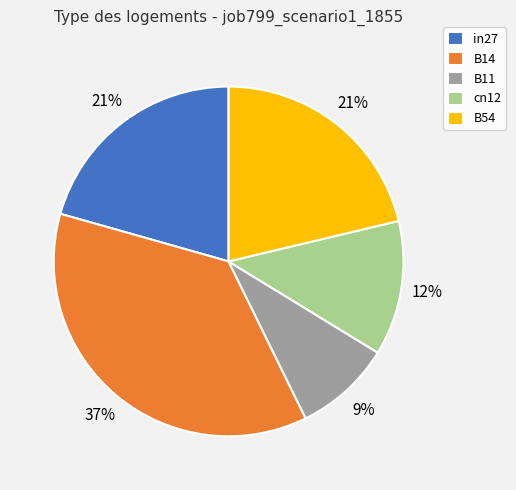

Is the sum of B54 and in27 greater than half?

No